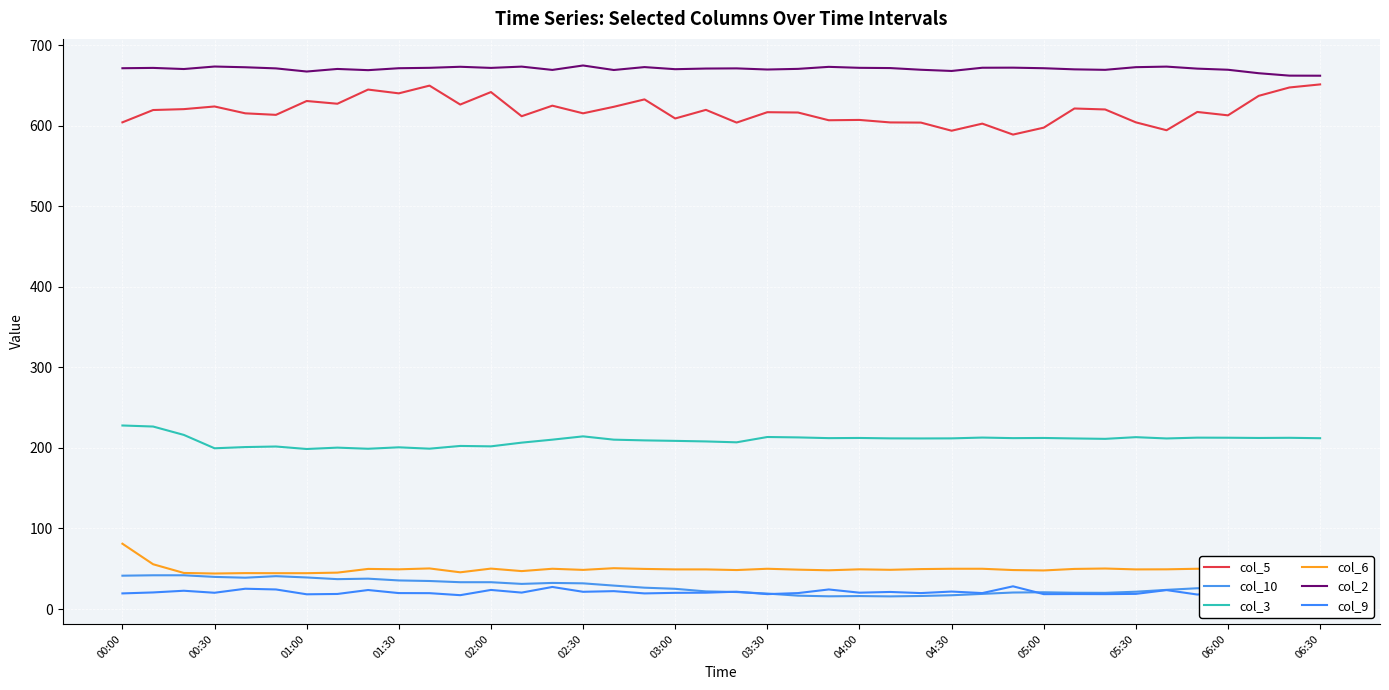

At which category does the chart reach its minimum across all series?

38